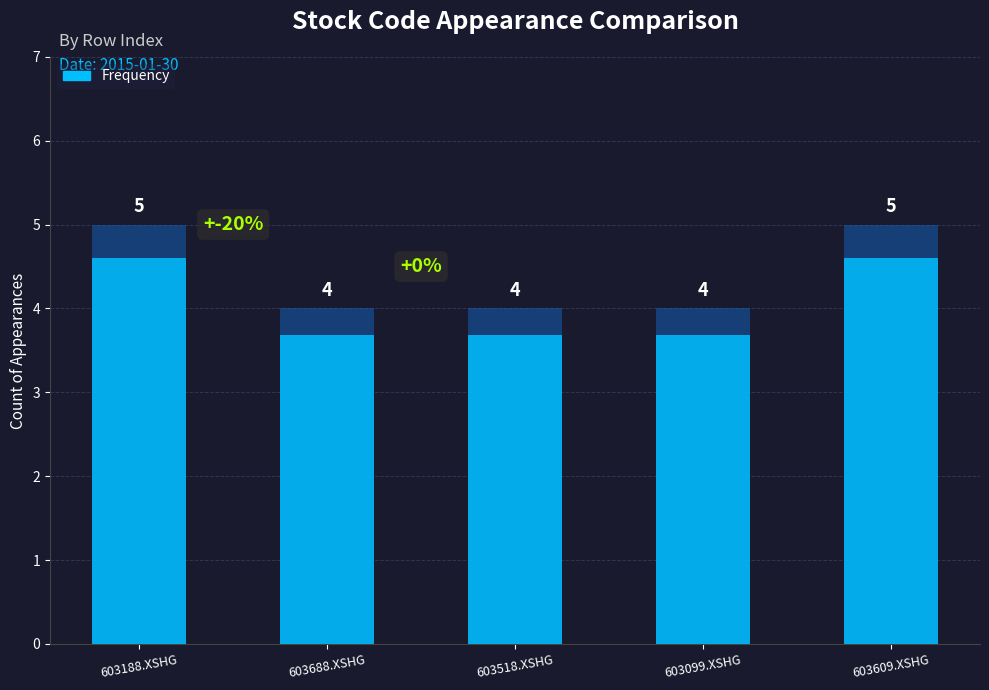

Count the number of values greater than 4.

2